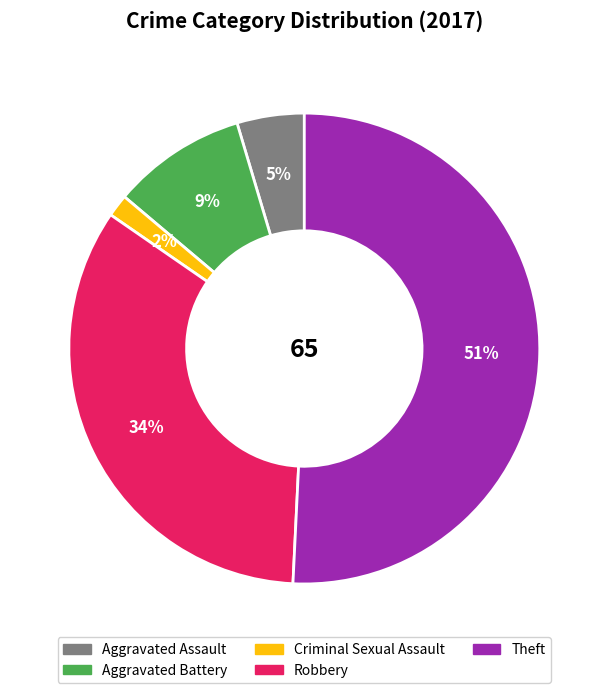

Is there any slice that represents more than half of the pie?

Yes